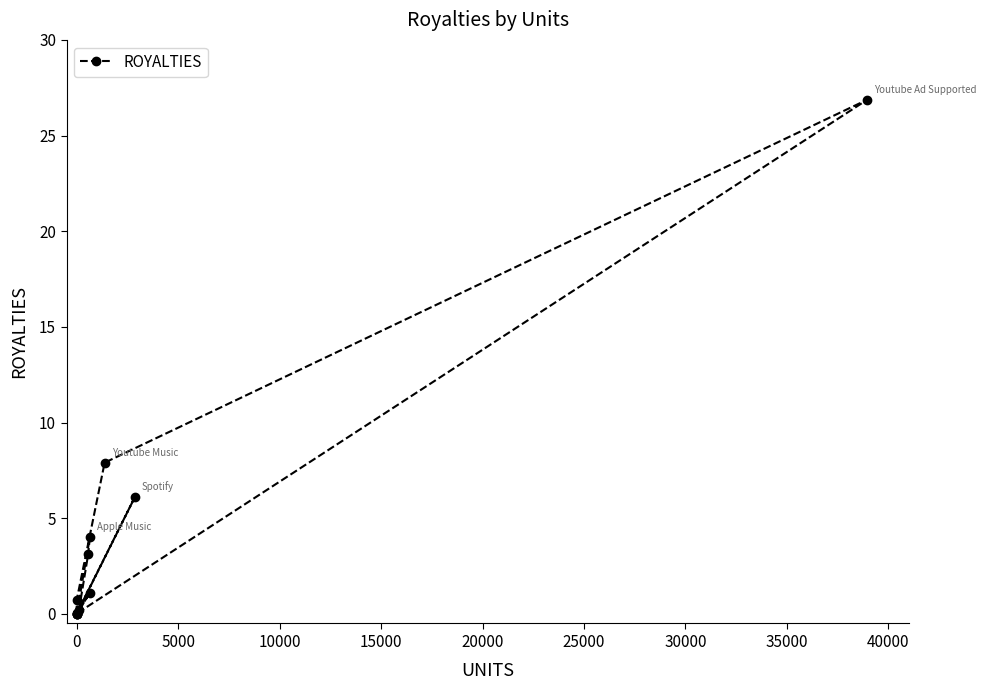

What is the average value?

3.9